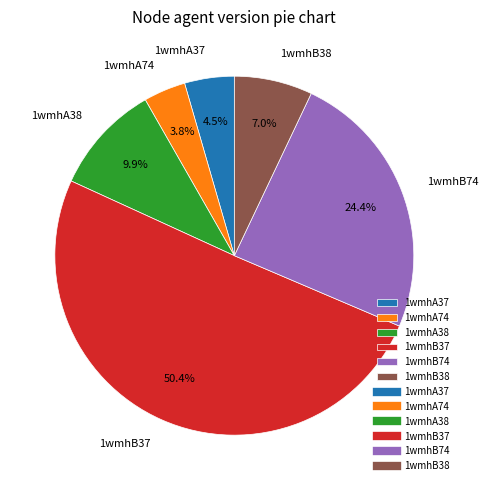

How many segments does this pie chart have?

6